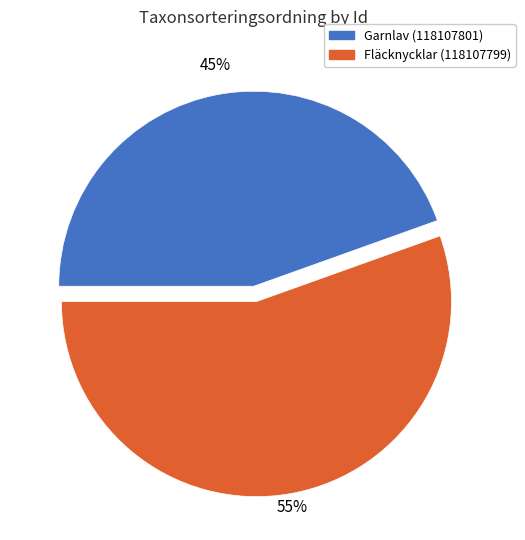

To the nearest percent, what is the average slice percentage?

50%